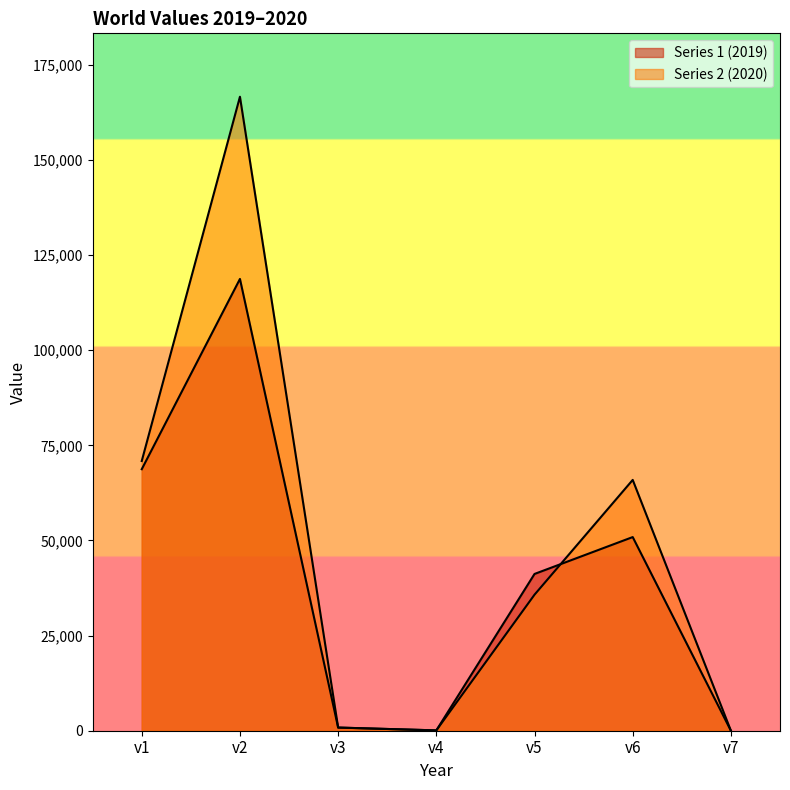

The value of Series 2 (2020) at v2 is 166601. True or false?

True